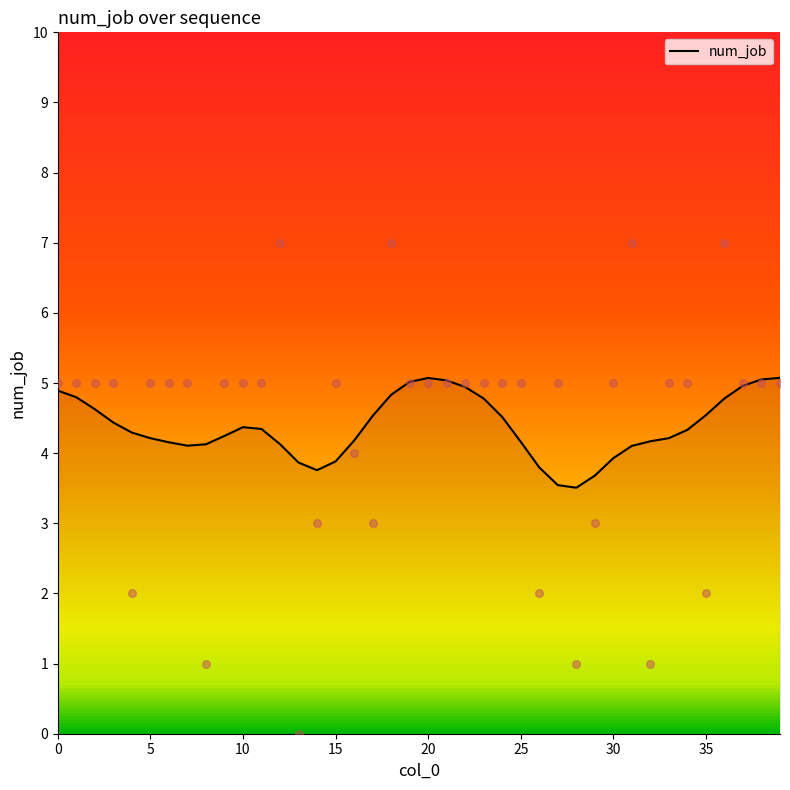

What is the maximum value for num_job?

5.1